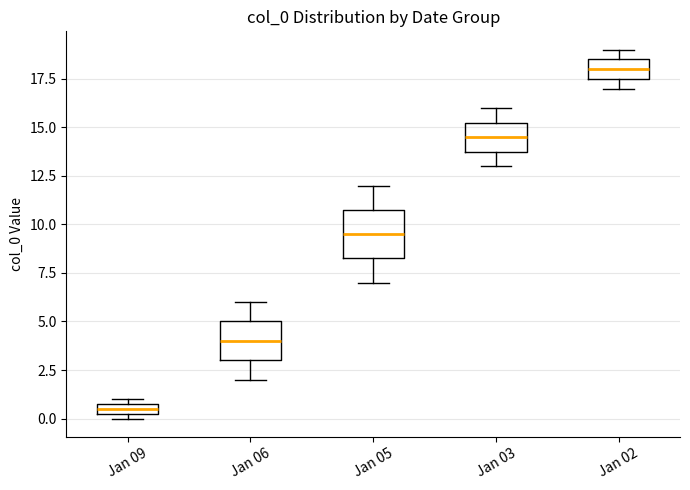

Where is the lower edge of the box for Jan 02 on the y-axis? The values are not printed on the chart, so give them approximately, as read against the axis.

17.5